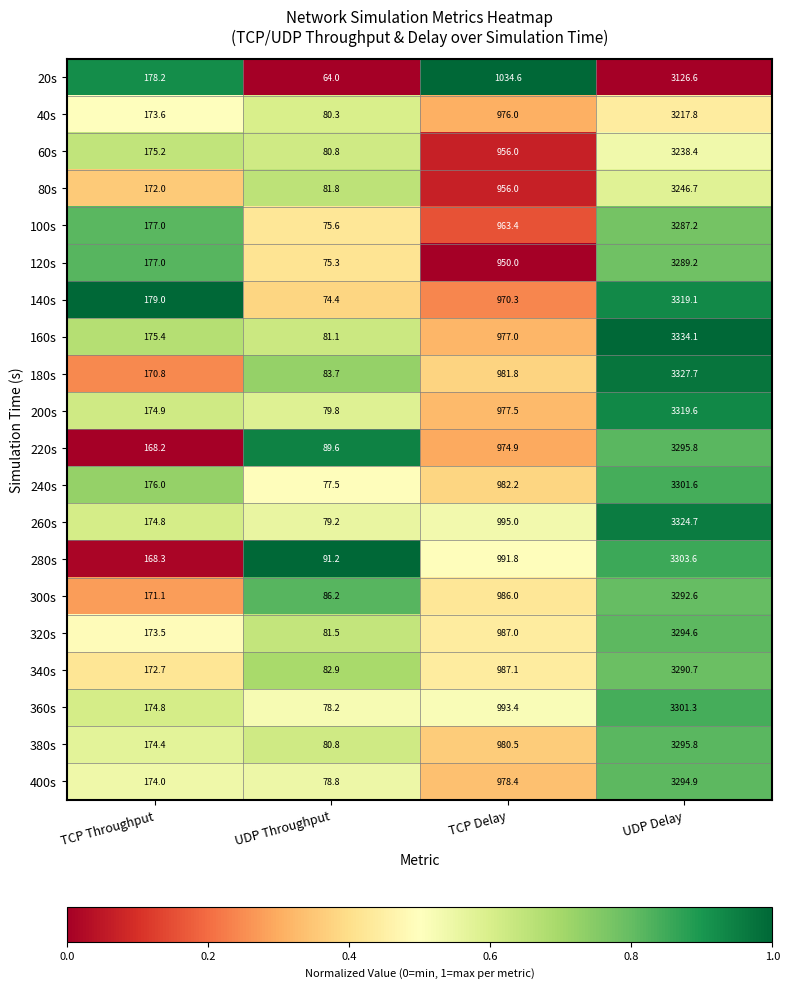

What is the approximate value of 80s at UDP Throughput?

81.8